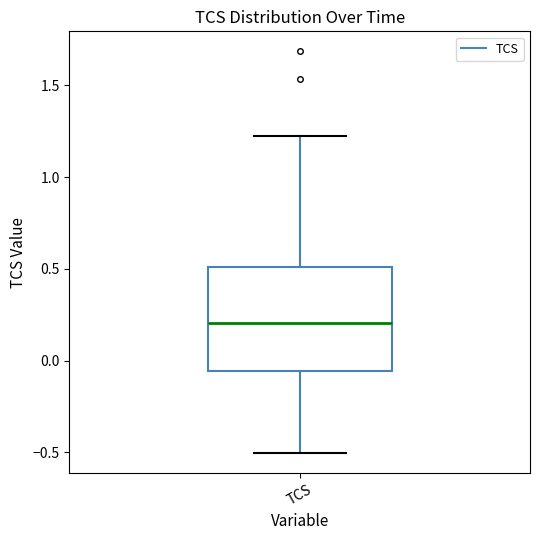

Where does the upper whisker of the box for TCS end on the y-axis? The values are not printed on the chart, so give them approximately, as read against the axis.

1.20